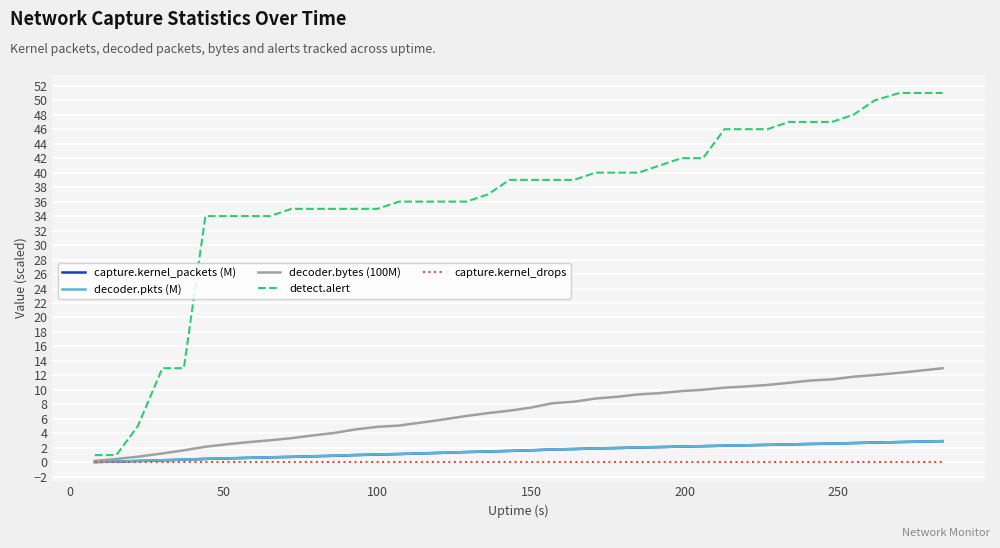

Which series has the largest total across all categories?

detect.alert